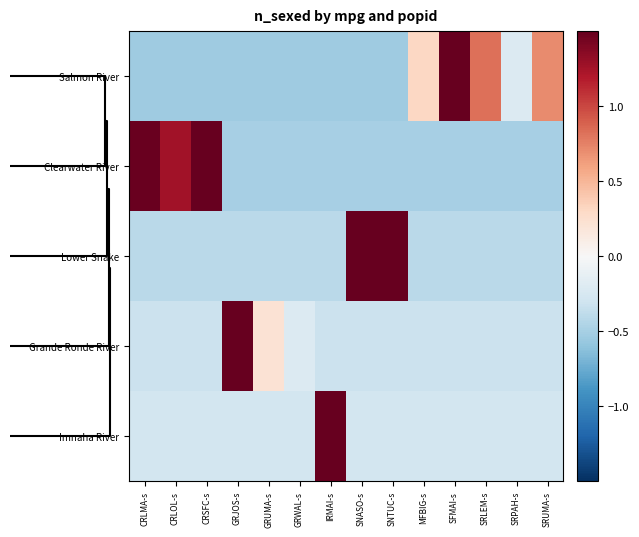

Rank the series by their maximum value, from lowest to highest.

Clearwater River, Lower Snake, Salmon River, Grande Ronde River, Imnaha River